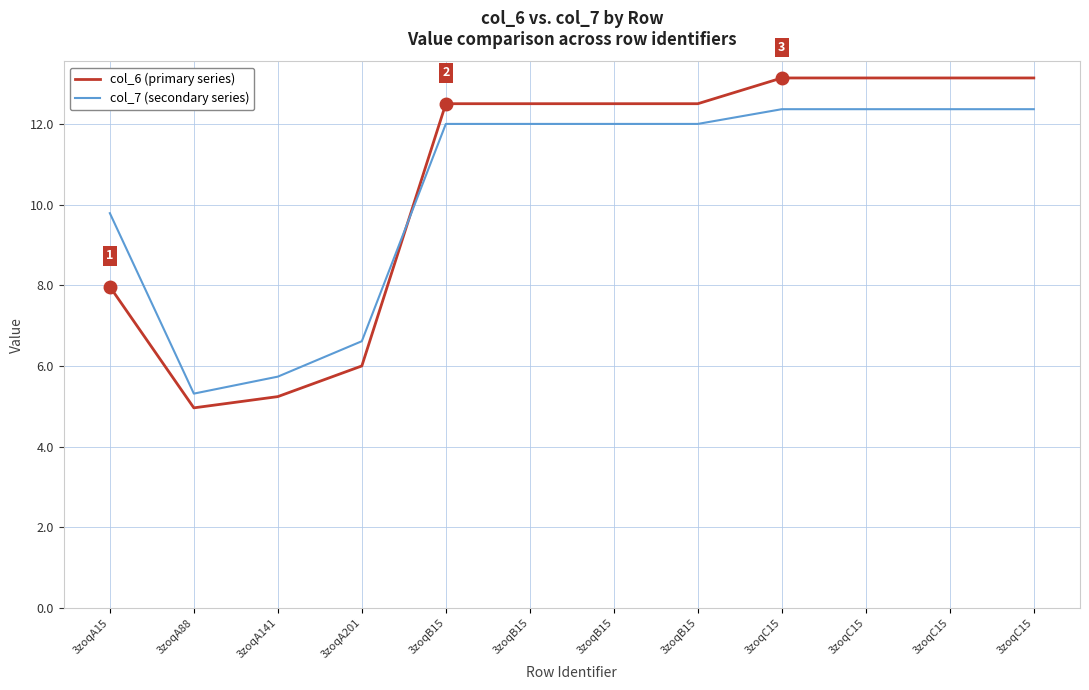

At 3zoqC15, list the series in order from smallest to largest.

col_7 (secondary series), col_6 (primary series)